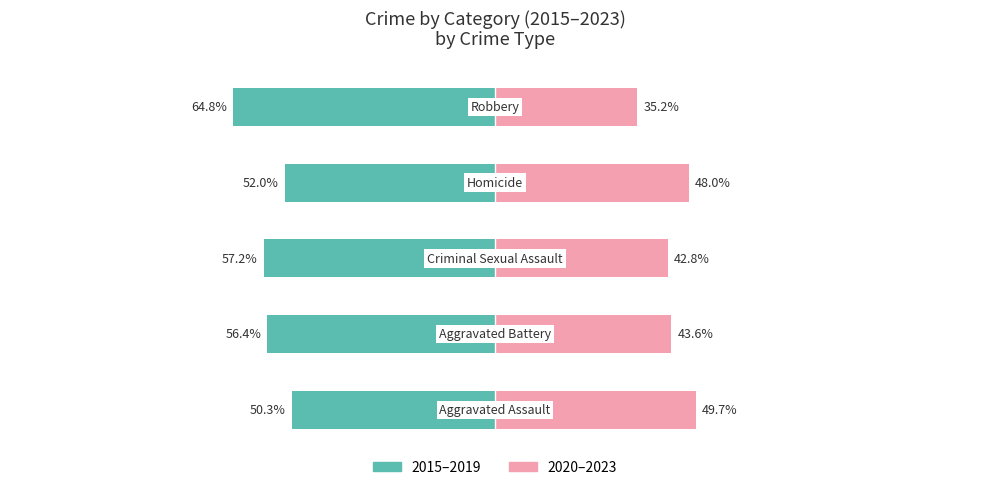

Between 2 and 4, which series saw the biggest shift?

2020–2023